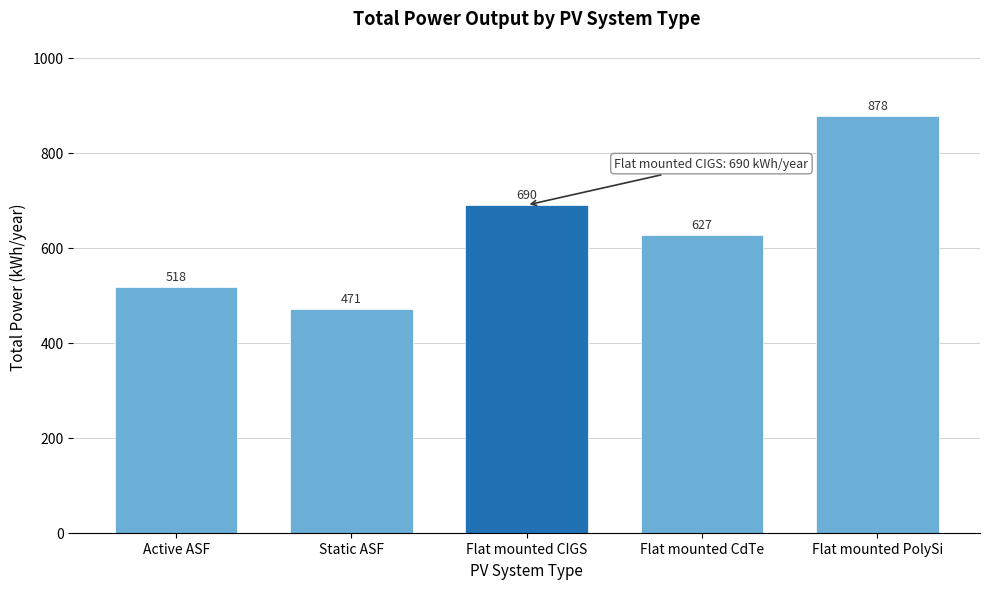

List the labels in order of value, largest first.

Flat mounted PolySi, Flat mounted CIGS, Flat mounted CdTe, Active ASF, Static ASF